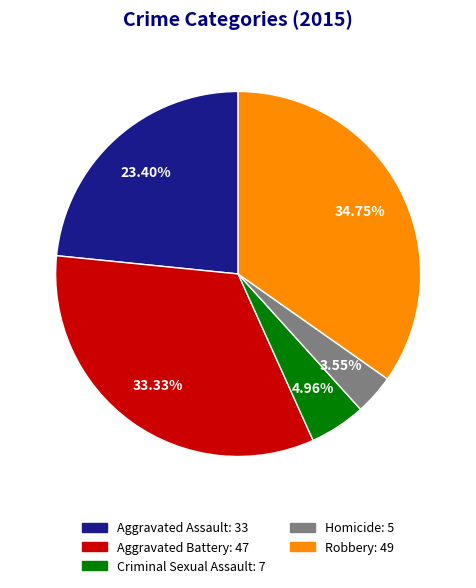

What percentage is the Criminal Sexual Assault slice, to the nearest percent?

5%